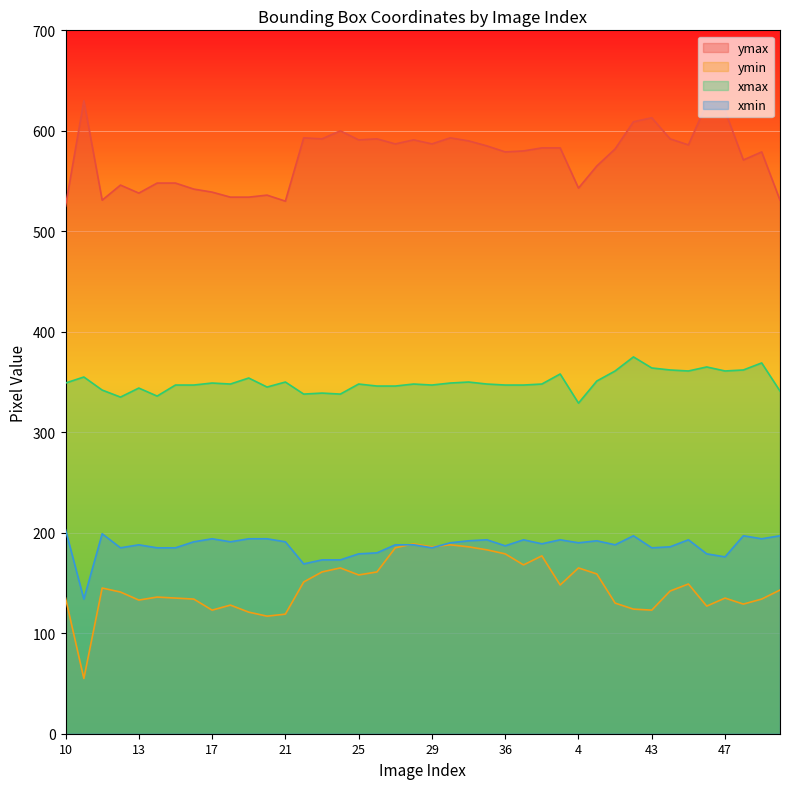

Where do ymin and xmin first cross each other?

27 and 28